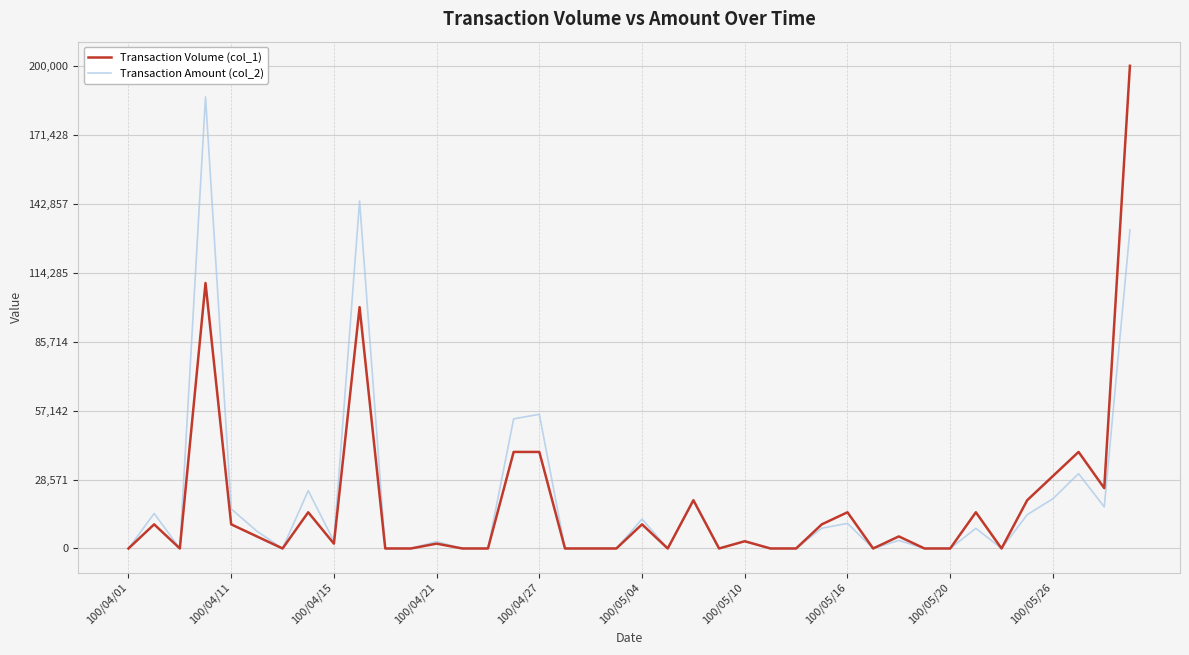

Rank the series by their maximum value, from lowest to highest.

Transaction Amount (col_2), Transaction Volume (col_1)